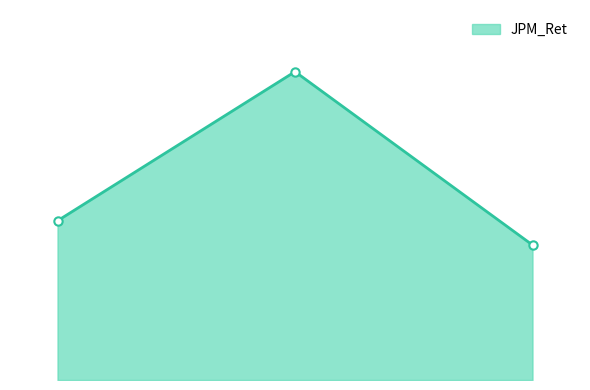

Is this an area chart (filled region under the line)?

Yes